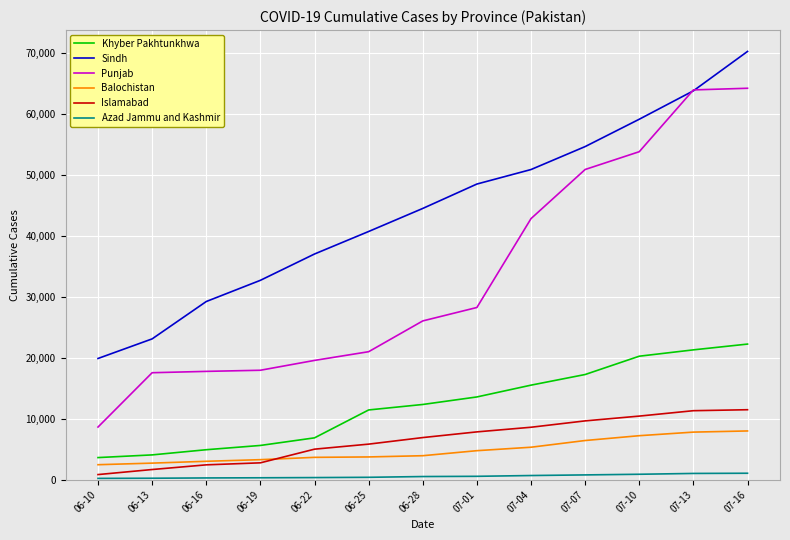

At which category is the sum across all series the highest?

07-16